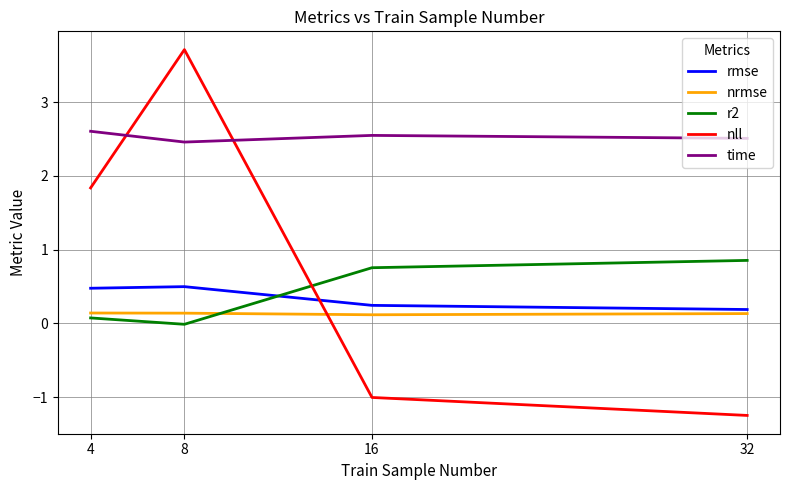

True or false: rmse has more than 2 points higher than both neighbors.

False